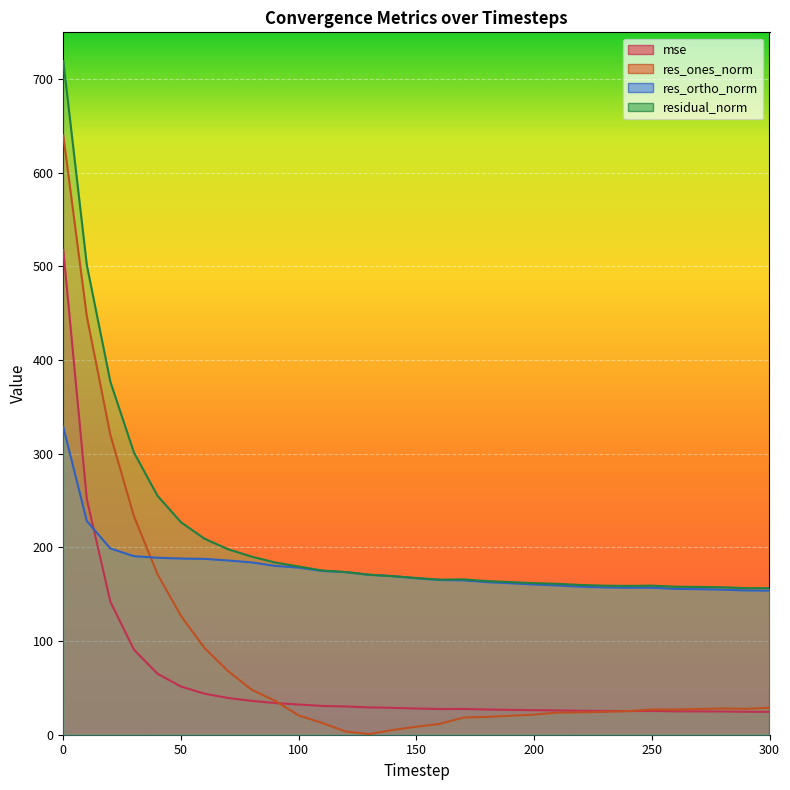

Reading left to right, transcribe all the data shown in this chart.

mse: 517.7	251.6	142.1	90.9	65.1	51.5	43.8	39.2	36.2	33.8	32.3	30.7	30.2	29.2	28.7	28.0	27.4	27.5	26.9	26.6	26.2	26.0	25.6	25.3	25.2	25.3	25.0	24.9	24.8	24.5	24.5
res_ones_norm: 640.0	446.7	320.2	233.5	171.5	126.8	92.5	67.9	48.1	36.1	20.6	12.5	3.4	0.7	5.1	8.5	11.6	18.3	19.0	20.3	21.4	23.6	23.9	24.4	25.2	27.0	26.9	27.4	28.0	27.6	28.8
res_ortho_norm: 328.7	228.2	198.9	190.7	189.0	188.1	187.8	186.0	184.0	180.3	178.4	174.9	173.6	170.8	169.3	167.1	165.2	164.8	162.9	161.7	160.4	159.4	158.1	157.3	156.9	156.9	155.7	155.4	154.9	154.1	153.8
residual_norm: 719.5	501.6	376.9	301.5	255.2	226.9	209.3	198.1	190.2	183.9	179.6	175.3	173.6	170.8	169.3	167.3	165.6	165.8	164.1	163.0	161.9	161.1	159.9	159.1	158.9	159.2	158.0	157.8	157.4	156.5	156.5